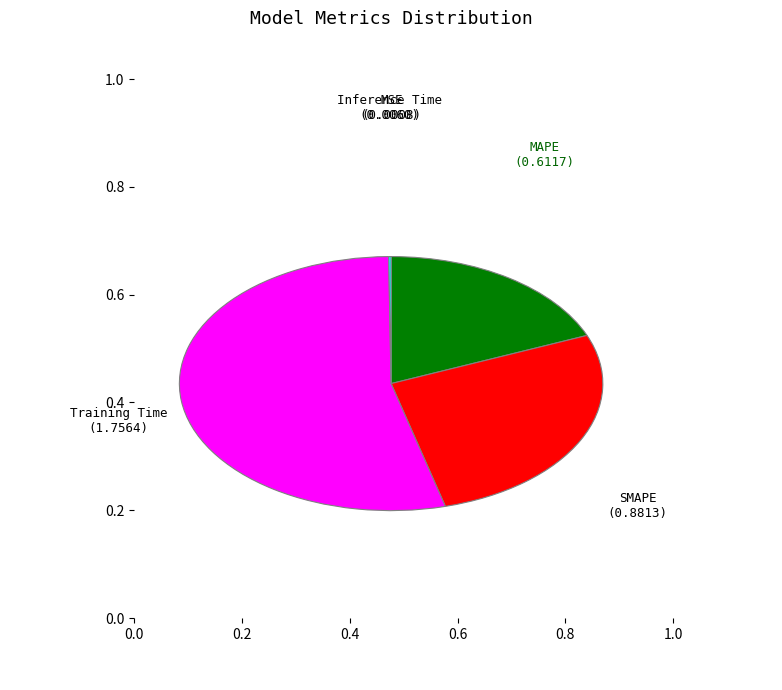

Which slice is the largest?

Training Time